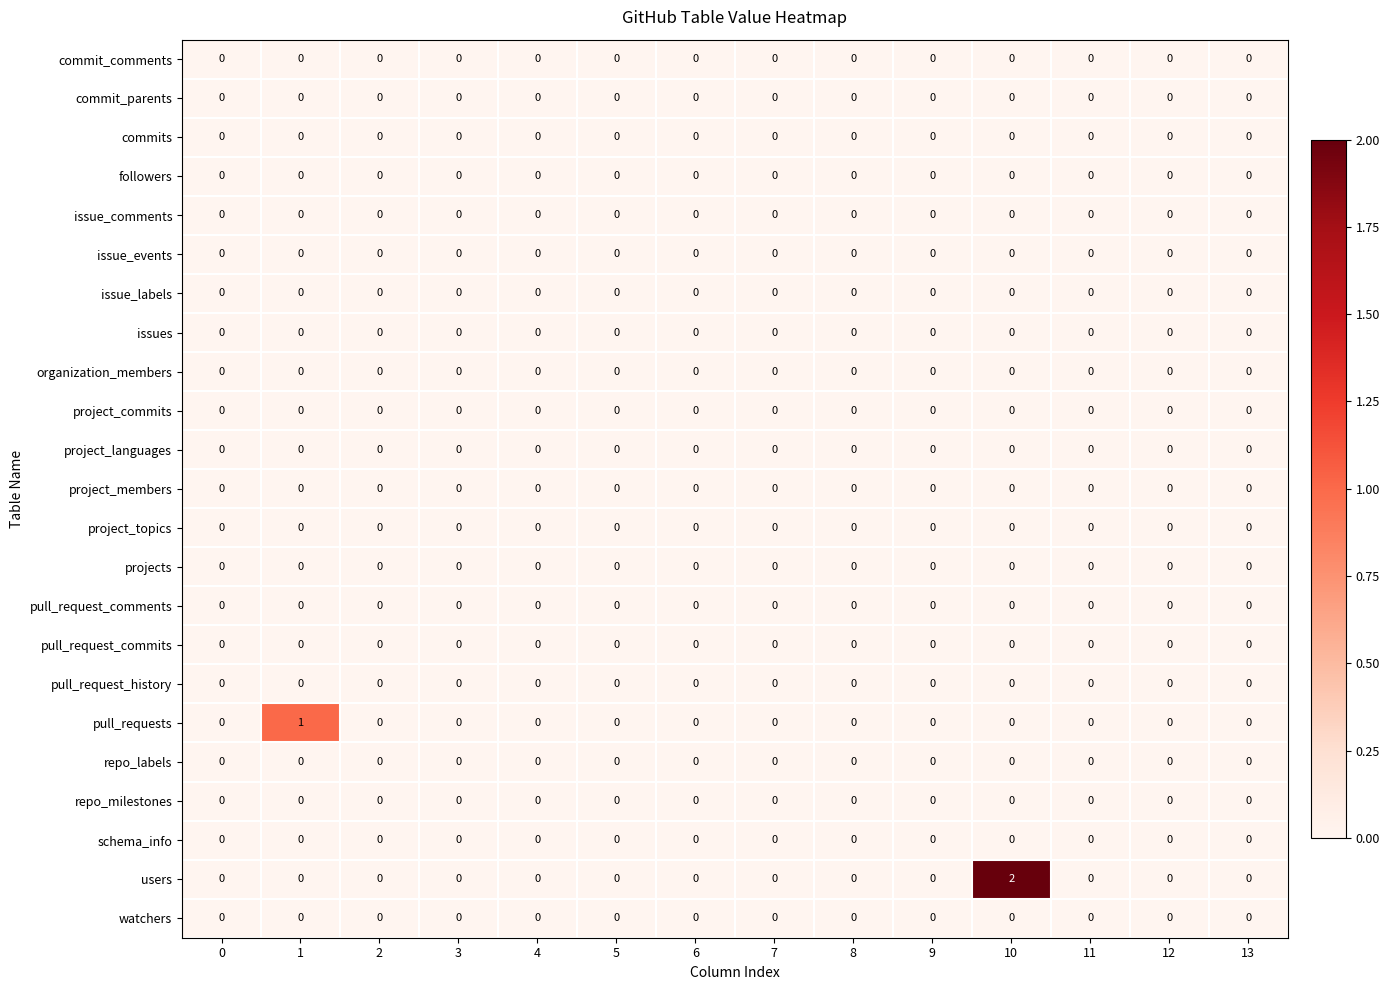

The value of issue_comments at 13 is 0. True or false?

True